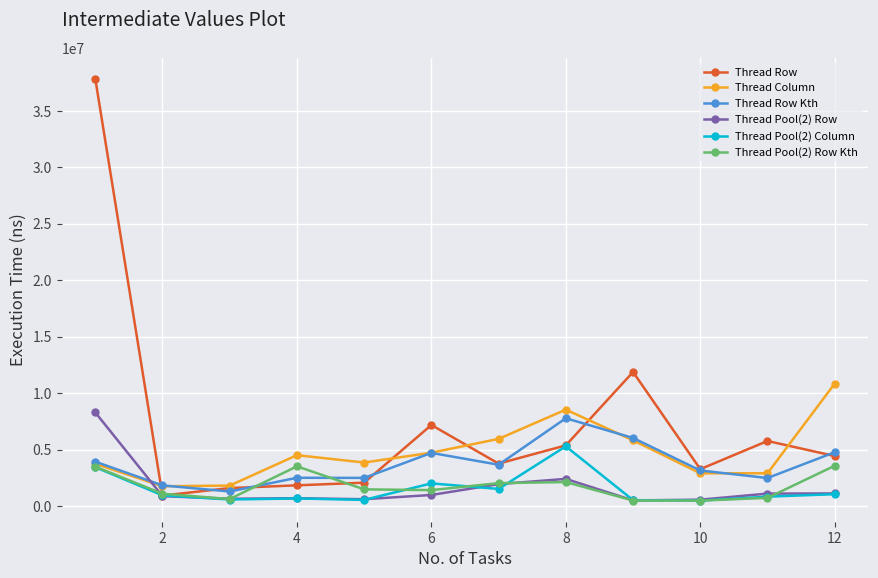

Which series has the largest range (max minus min)?

Thread Row